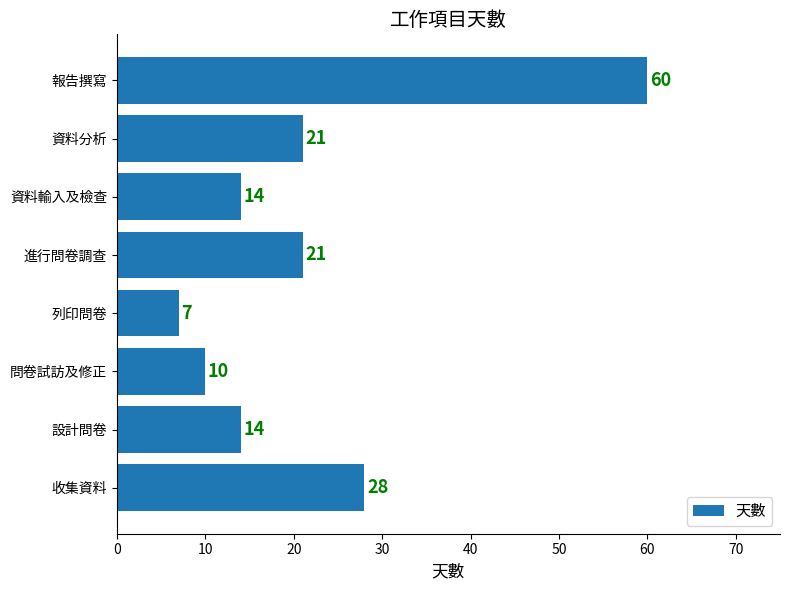

What is the greatest value displayed?

60